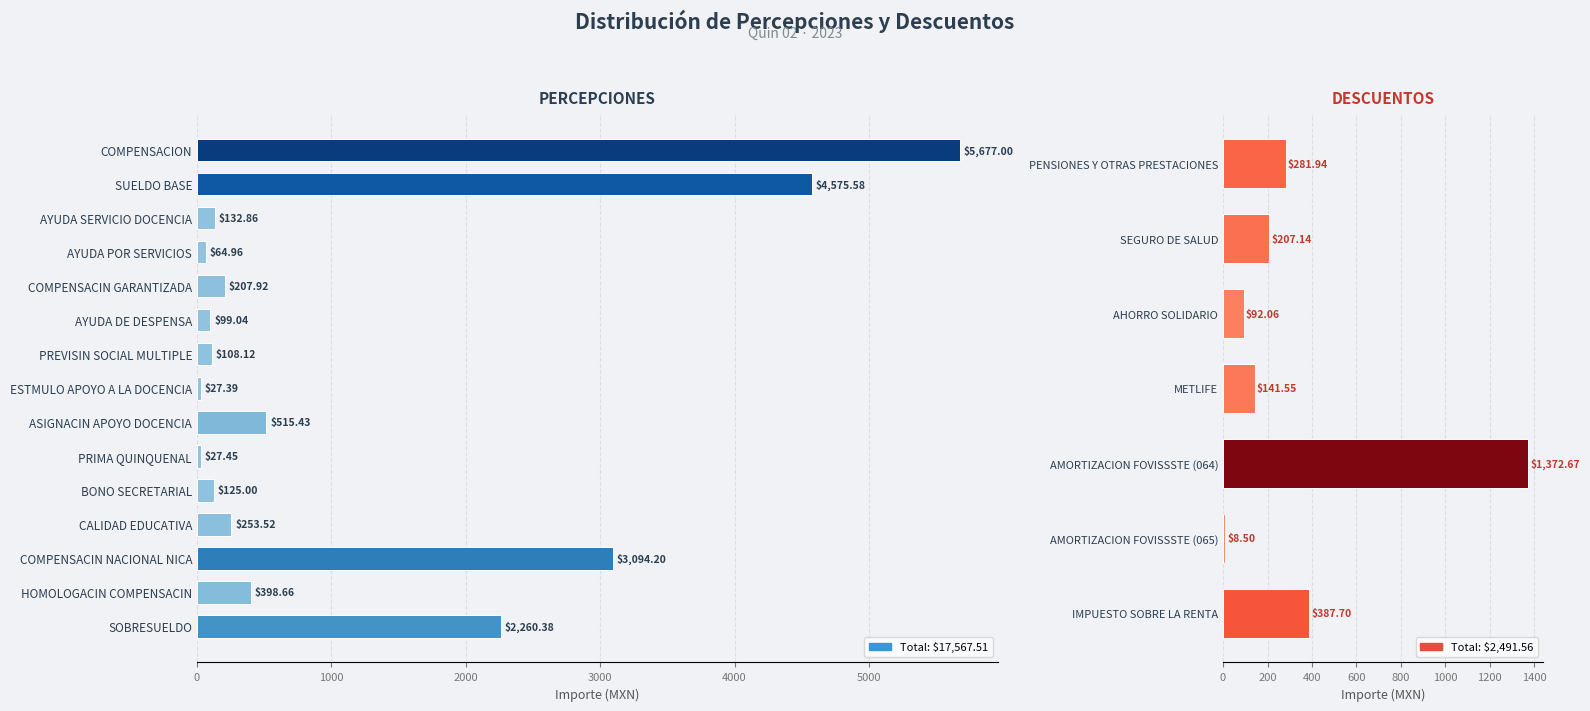

What is the value of the 10th bar from the left?

27.4